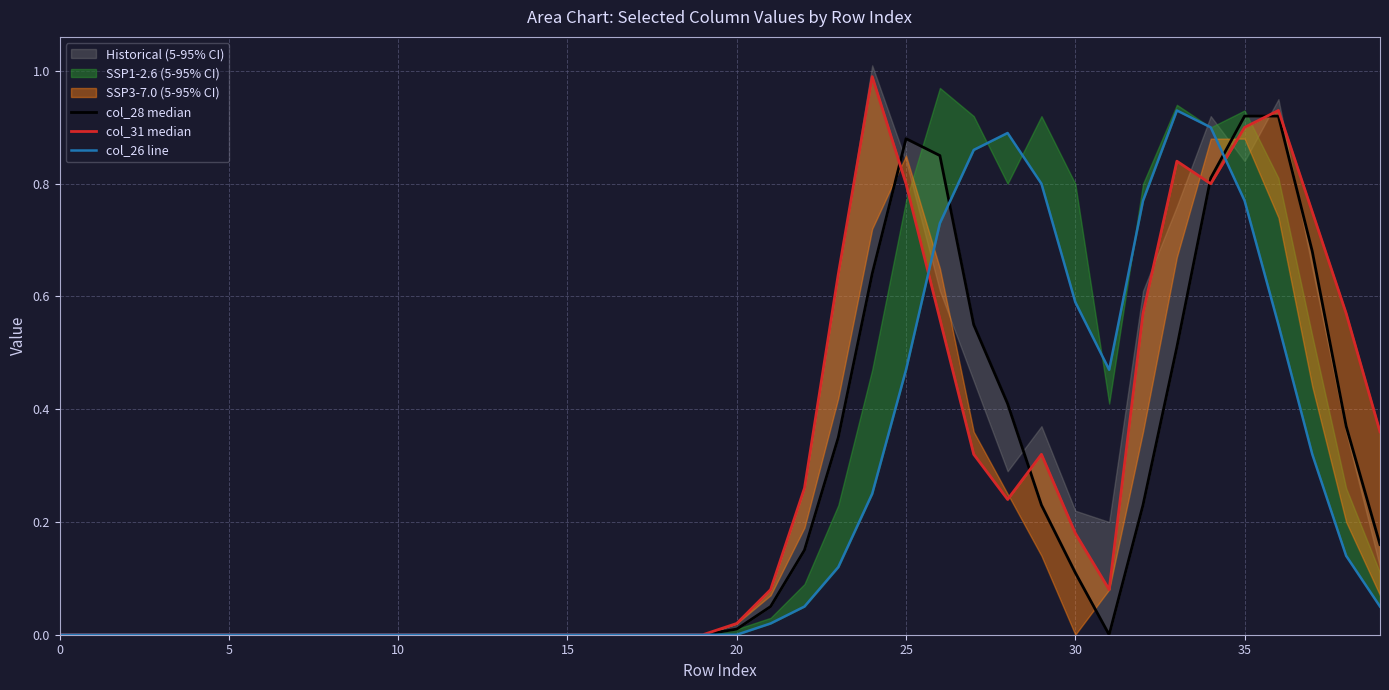

Which series has the largest total across all categories?

col_31 median